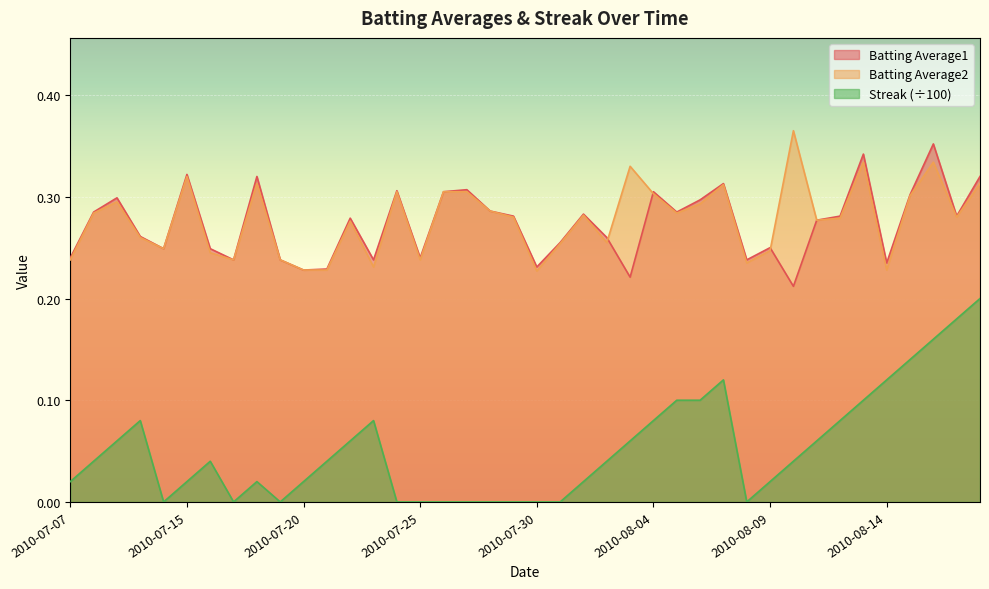

True or false: Streak has a value of -0.1 at 2010-07-26.

False